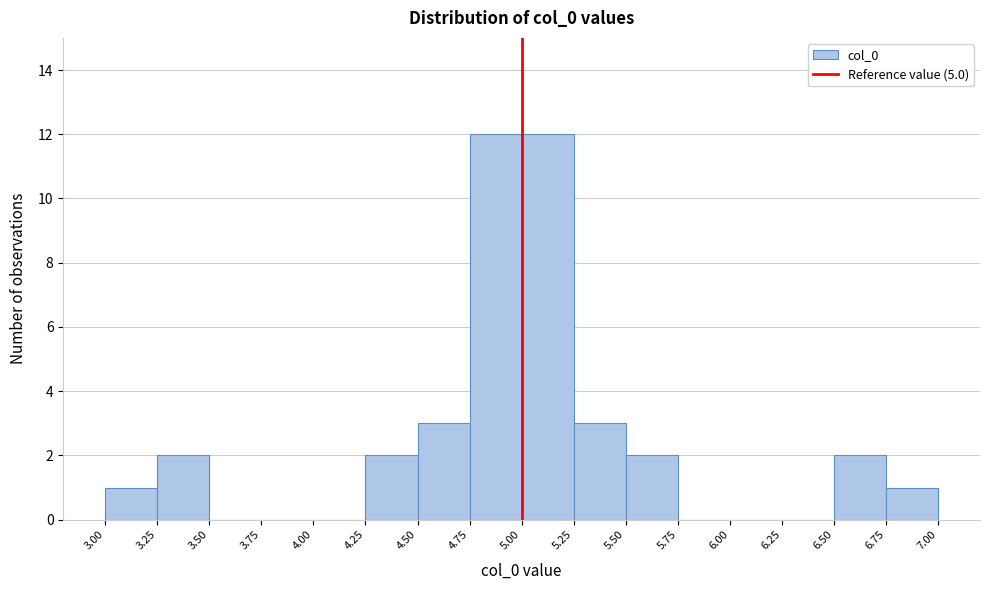

Reading left to right, transcribe this chart: for each bar, give the range it covers on the x-axis and its height. The values are not printed on the chart, so give them approximately, as read against the axis.

3.00 to 3.25: 1
3.25 to 3.50: 2
3.50 to 3.75: 0
3.75 to 4.00: 0
4.00 to 4.25: 0
4.25 to 4.50: 2
4.50 to 4.75: 3
4.75 to 5.00: 12
5.00 to 5.25: 12
5.25 to 5.50: 3
5.50 to 5.75: 2
5.75 to 6.00: 0
6.00 to 6.25: 0
6.25 to 6.50: 0
6.50 to 6.75: 2
6.75 to 7.00: 1